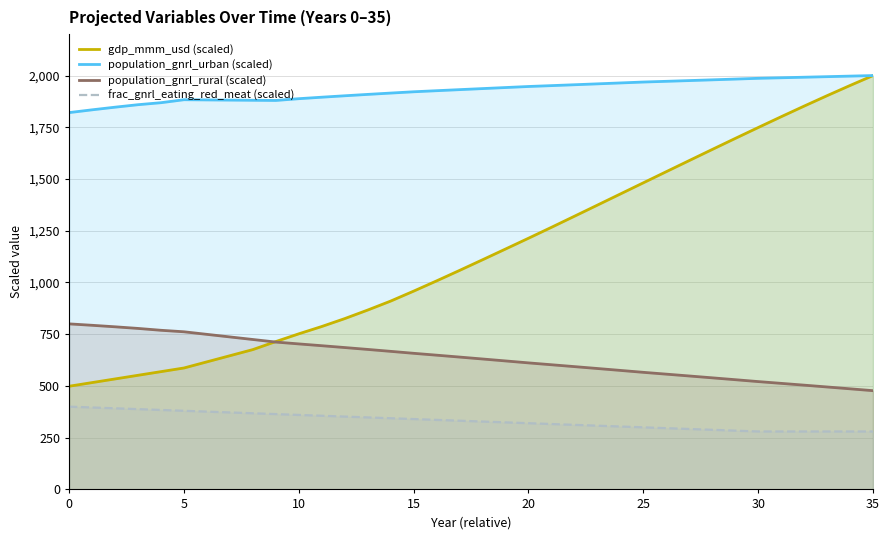

Which series has the largest range (max minus min)?

gdp_mmm_usd (scaled)